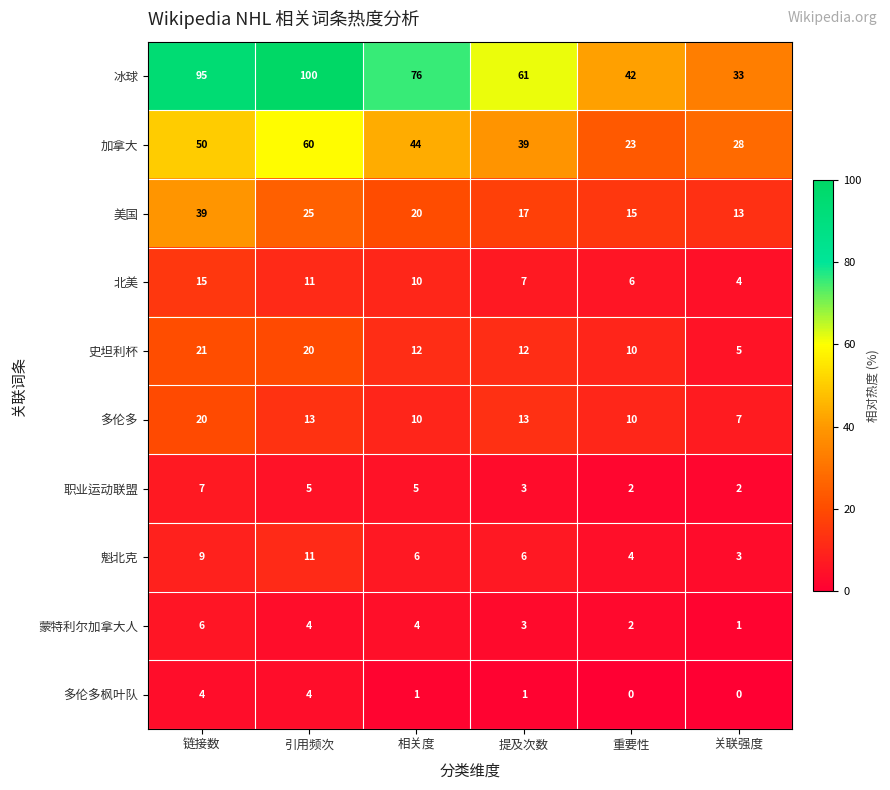

At which category does the chart reach its peak across all series?

引用频次